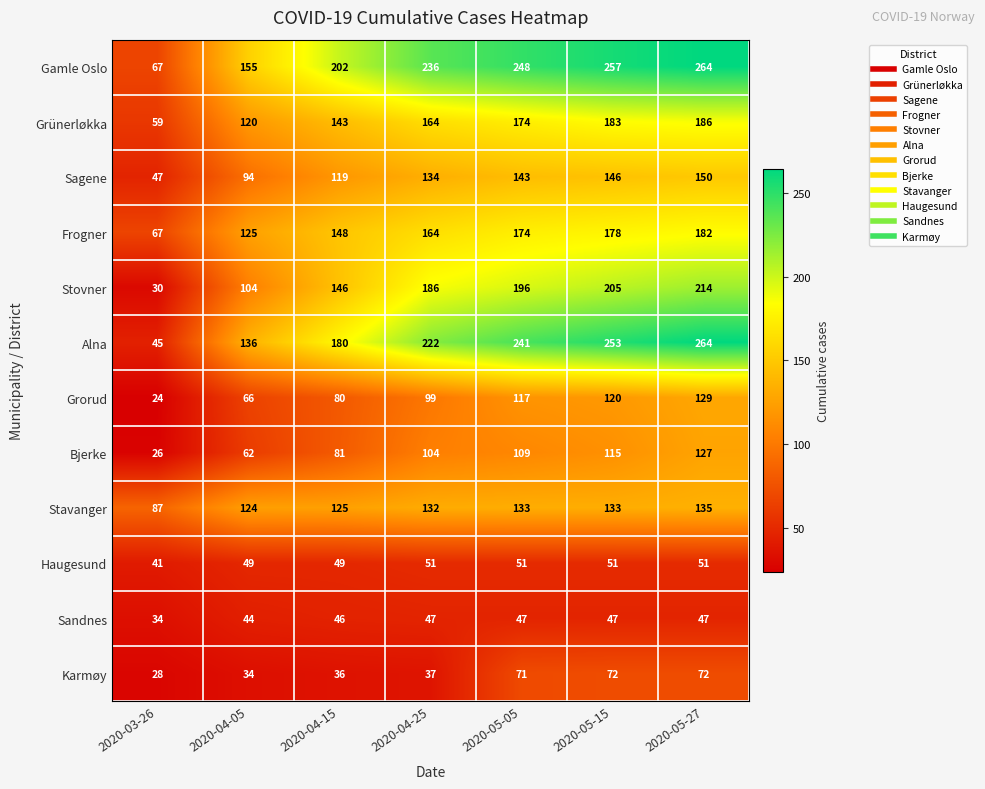

Which category has the lowest value across all series?

2020-03-26